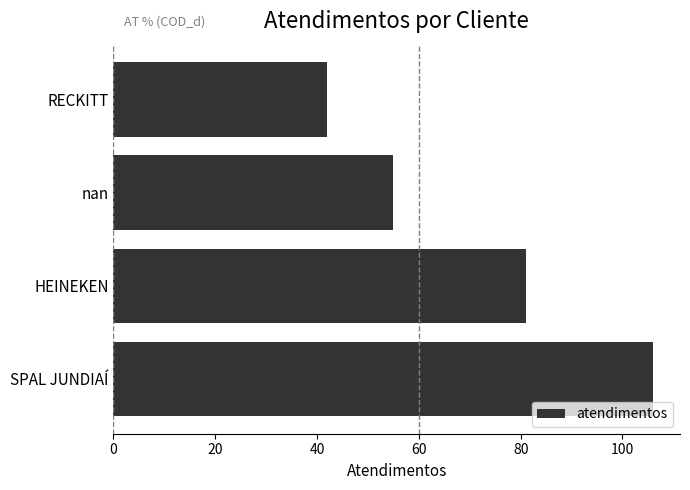

What is the difference between the maximum and minimum values?

64